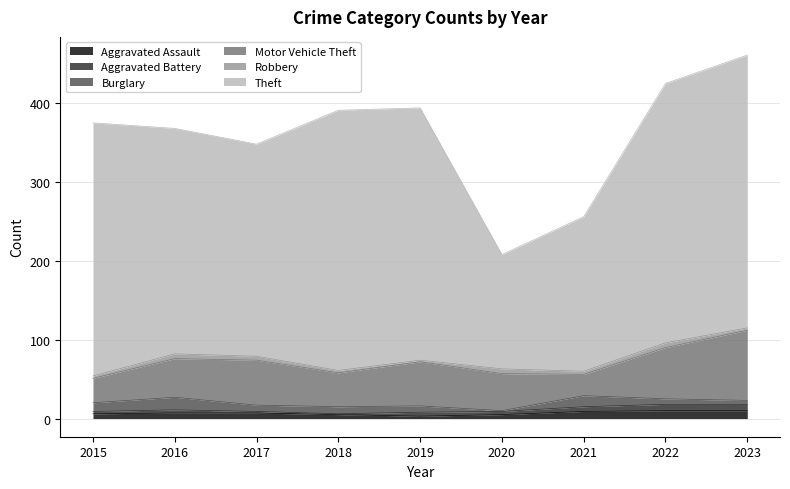

Reading left to right, transcribe all the data shown in this chart.

Aggravated Assault: 2015=6	2016=7	2017=7	2018=5	2019=3	2020=5	2021=9	2022=10	2023=10
Aggravated Battery: 2015=3	2016=4	2017=2	2018=1	2019=5	2020=4	2021=6	2022=8	2023=8
Burglary: 2015=11	2016=16	2017=8	2018=9	2019=8	2020=1	2021=14	2022=7	2023=5
Motor Vehicle Theft: 2015=31	2016=49	2017=57	2018=43	2019=56	2020=47	2021=27	2022=65	2023=89
Robbery: 2015=3	2016=6	2017=5	2018=3	2019=2	2020=6	2021=4	2022=6	2023=3
Theft: 2015=321	2016=286	2017=269	2018=330	2019=320	2020=145	2021=196	2022=329	2023=346